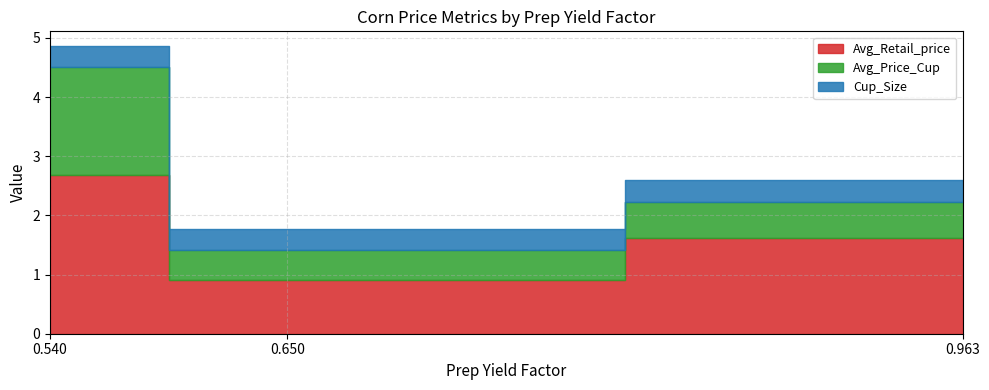

What is the difference between the Avg_Retail_price values at 0.65 and 0.54?

1.8